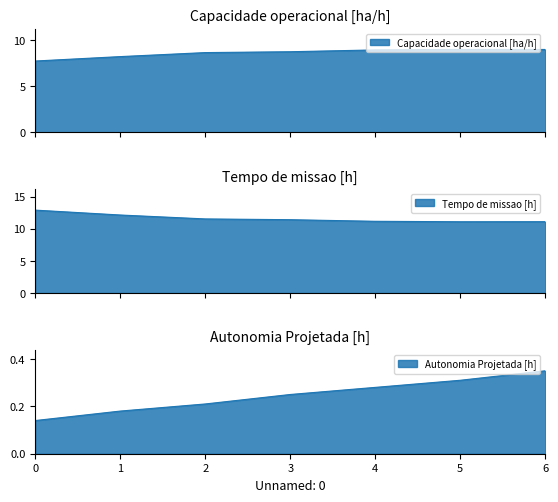

What is the total value across all series at 4?

20.4